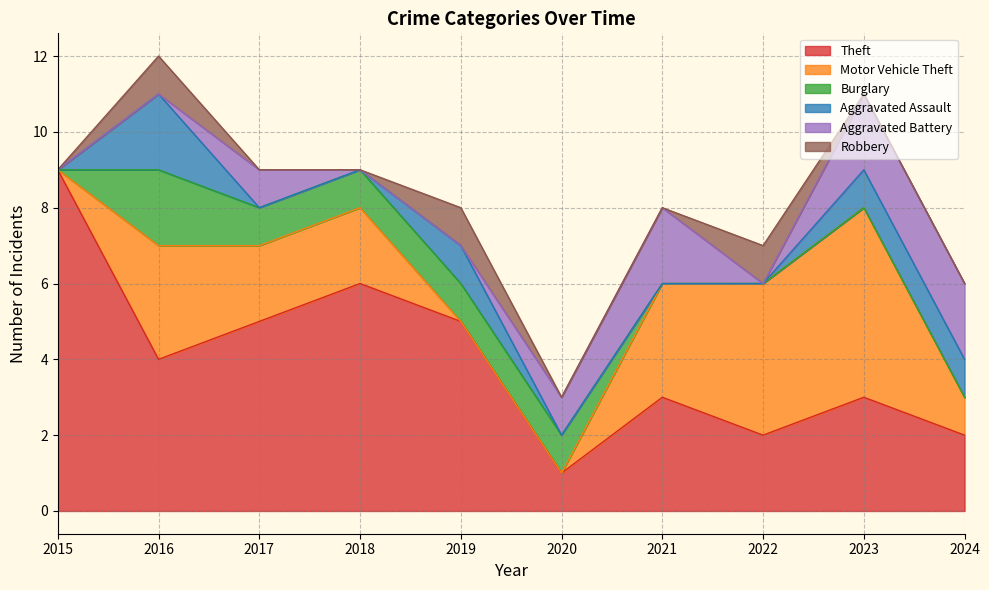

What is the sum of the Robbery values at 2015 and 2022?

1